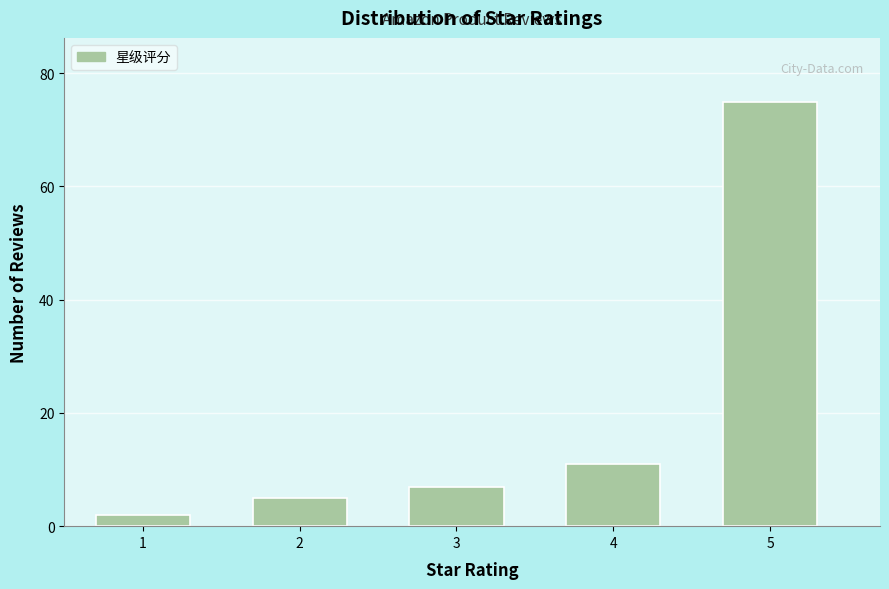

Reading right to left, transcribe all the data shown in this chart.

5=75	4=11	3=7	2=5	1=2